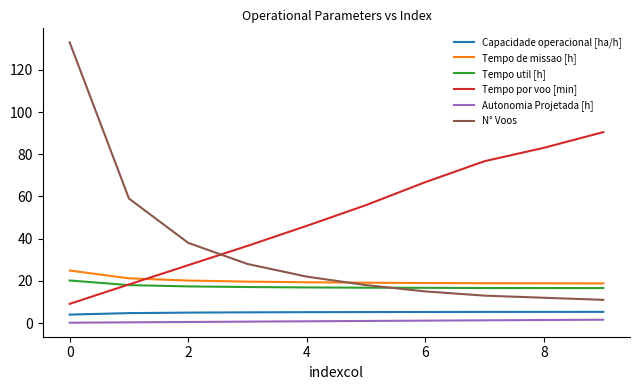

Which series has the widest spread of values?

N° Voos